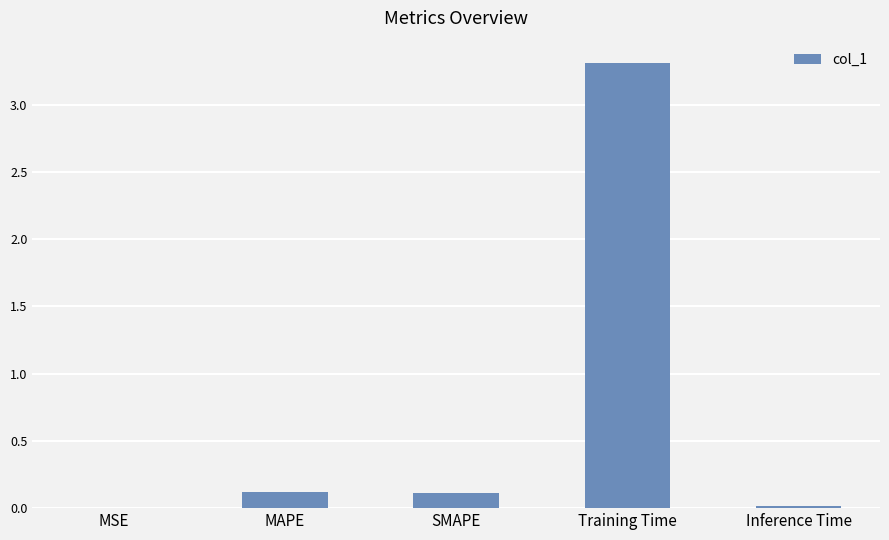

Between Inference Time and MAPE, which is larger?

MAPE